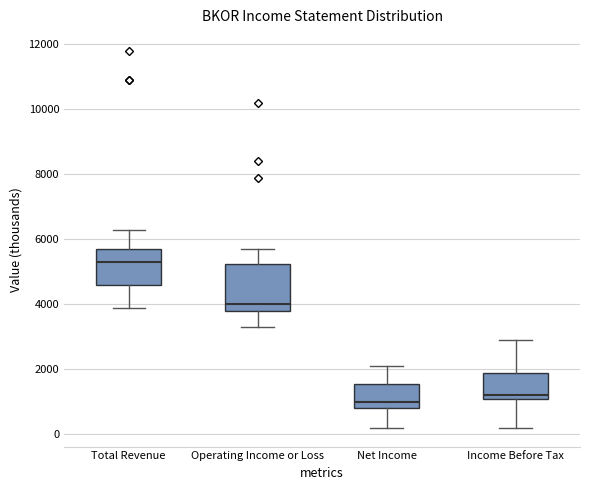

Comparing the boxes themselves (not the whiskers), which one is the tallest?

Operating Income or Loss